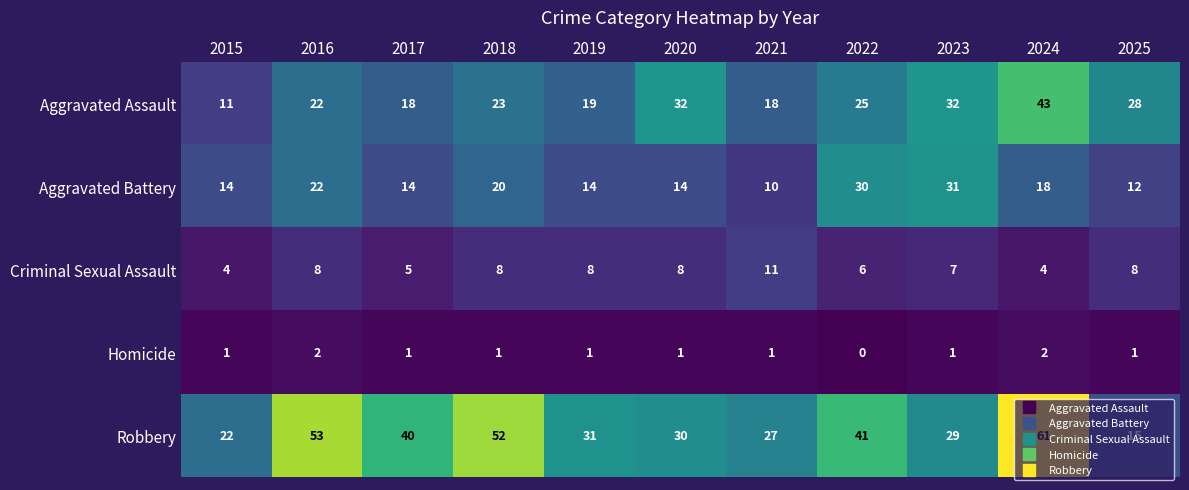

Rank the series at 2025 from highest to lowest value.

Aggravated Assault, Robbery, Aggravated Battery, Criminal Sexual Assault, Homicide